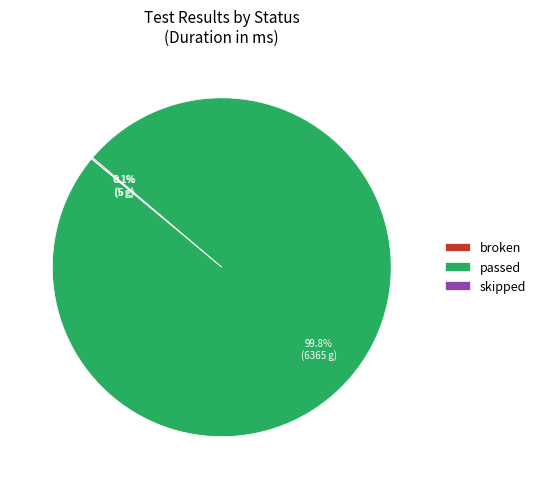

What is the largest slice in the pie chart?

passed